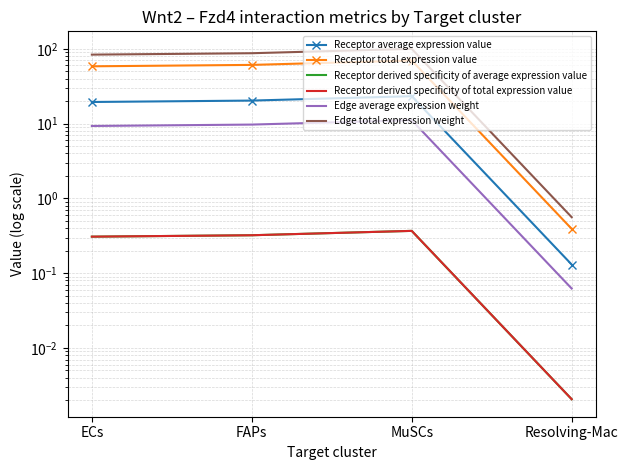

At which category does Receptor derived specificity of average expression value reach its first local peak?

MuSCs